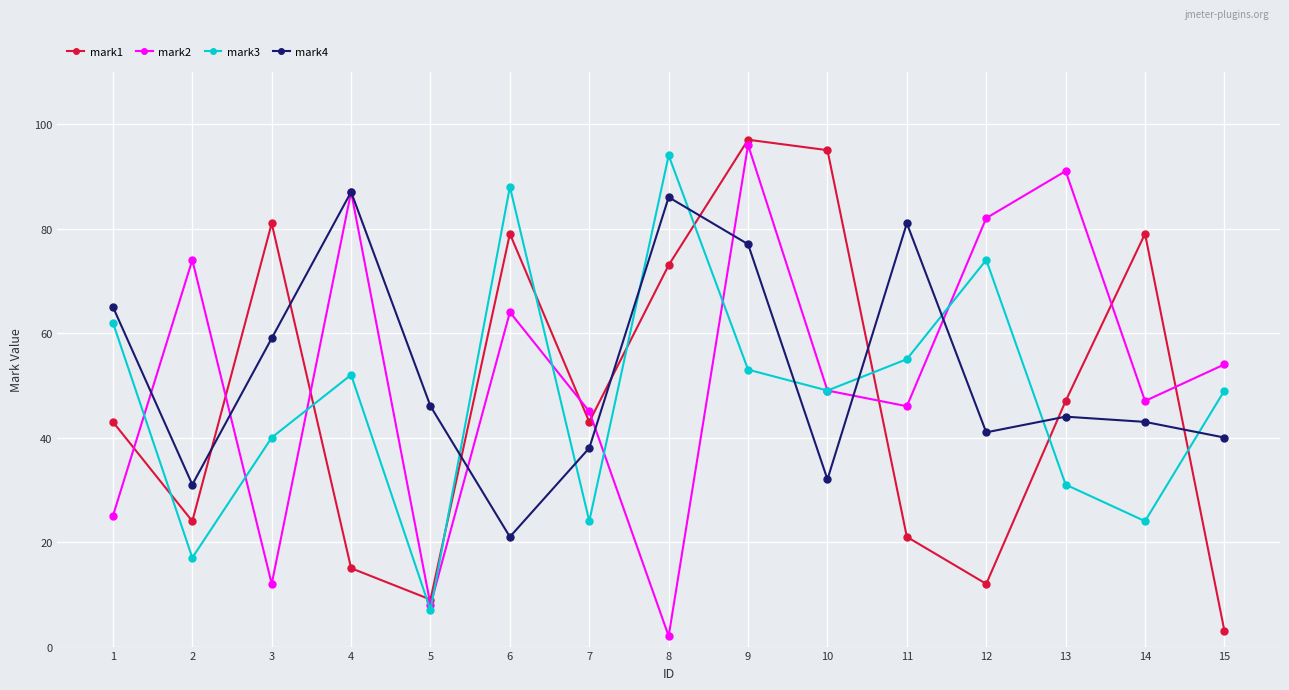

Which series changed the most between 1 and 15?

mark1